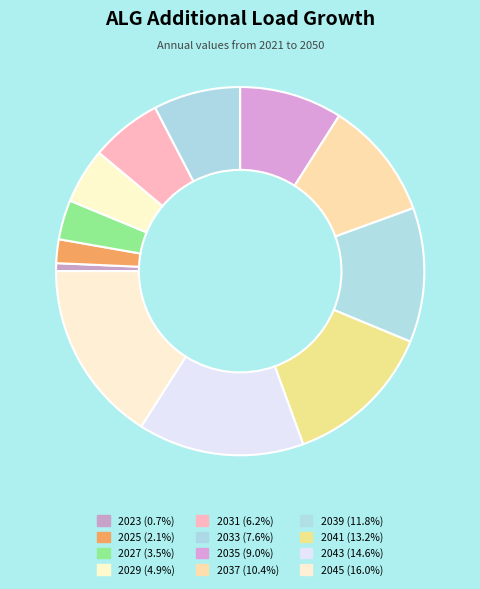

How many slices are in this pie chart?

12